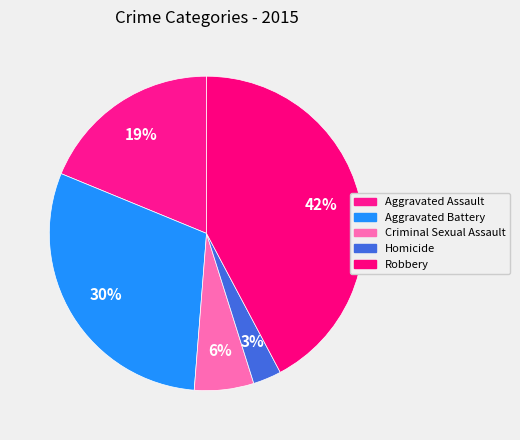

To the nearest percent, what portion does Homicide represent?

3%